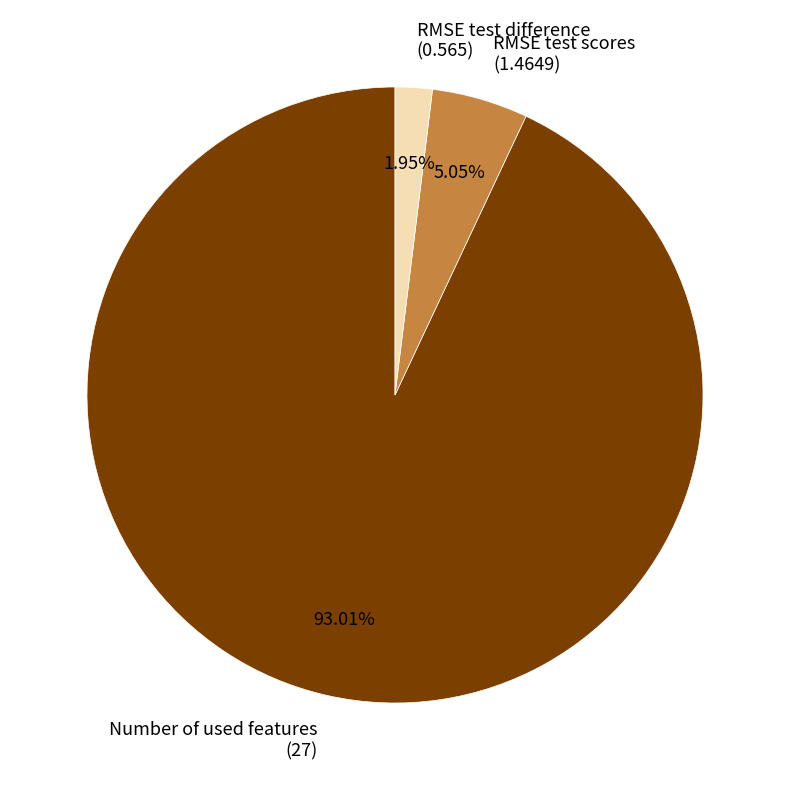

Count the number of slices in the pie.

3